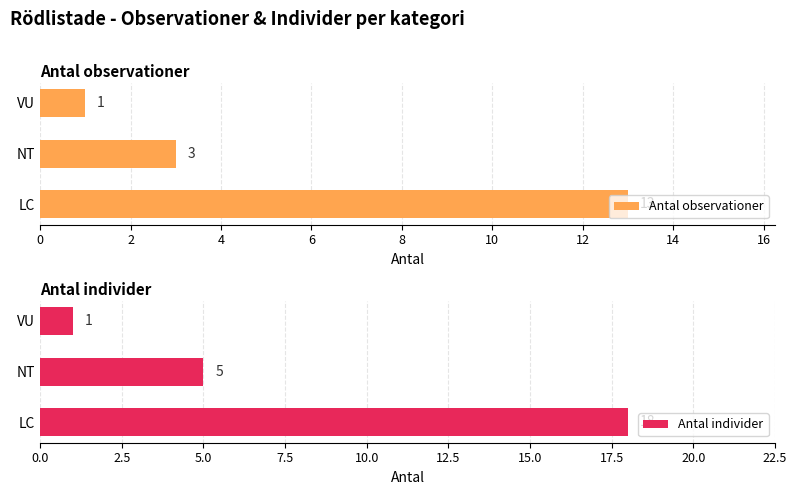

Count the Antal observationer values in the range 1 to 13.

3